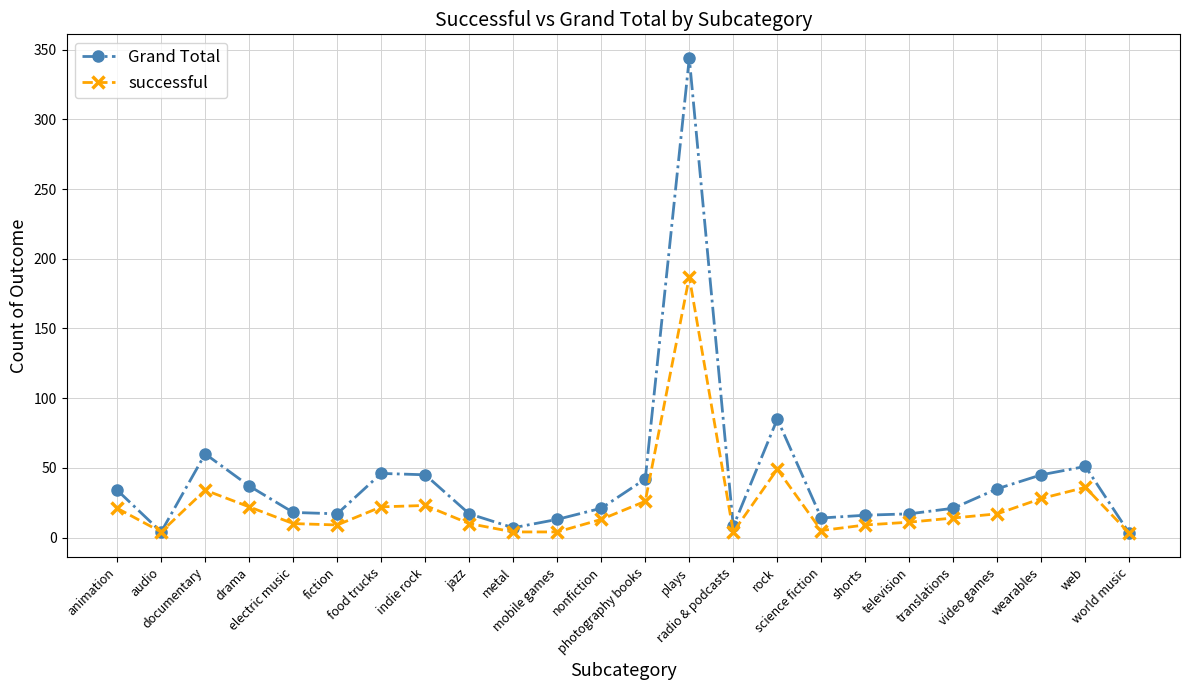

List the series in order of their peak value, lowest first.

successful, Grand Total